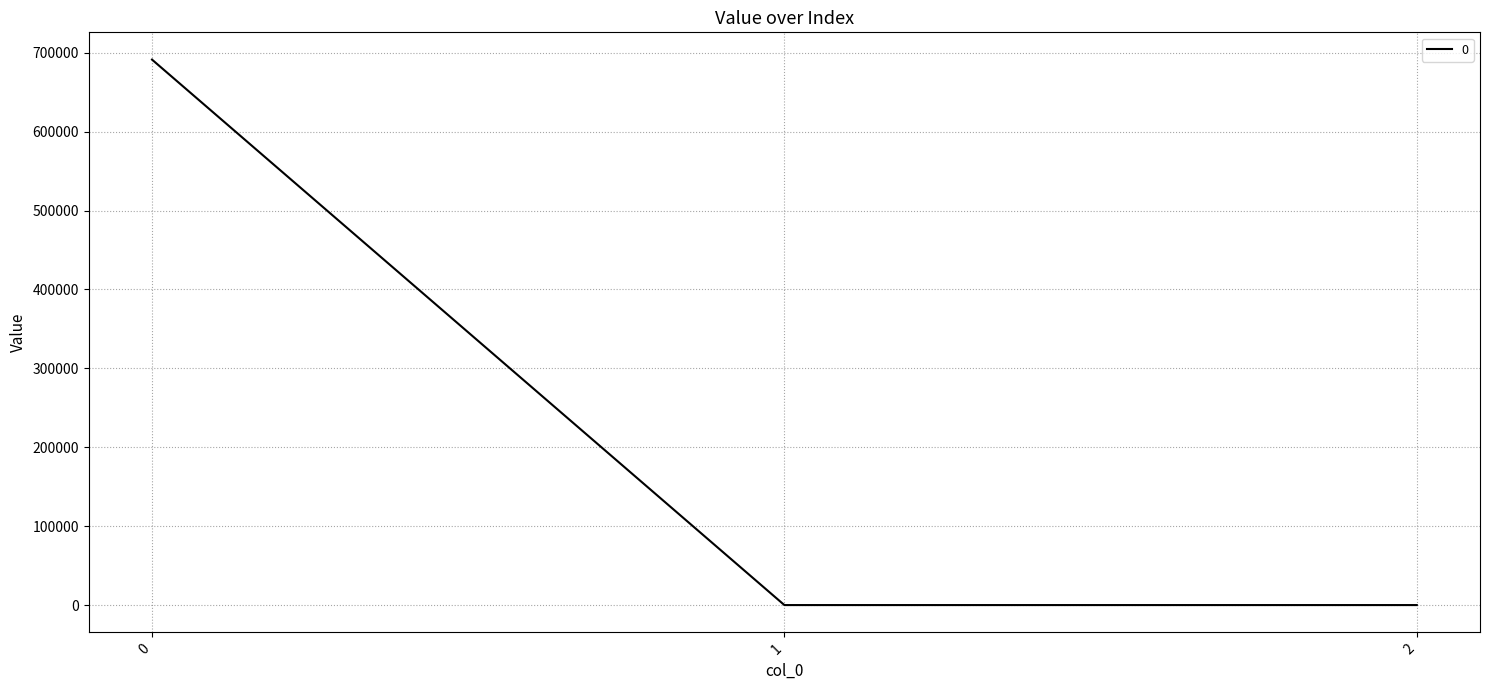

What is the sum of all values?

691220.3